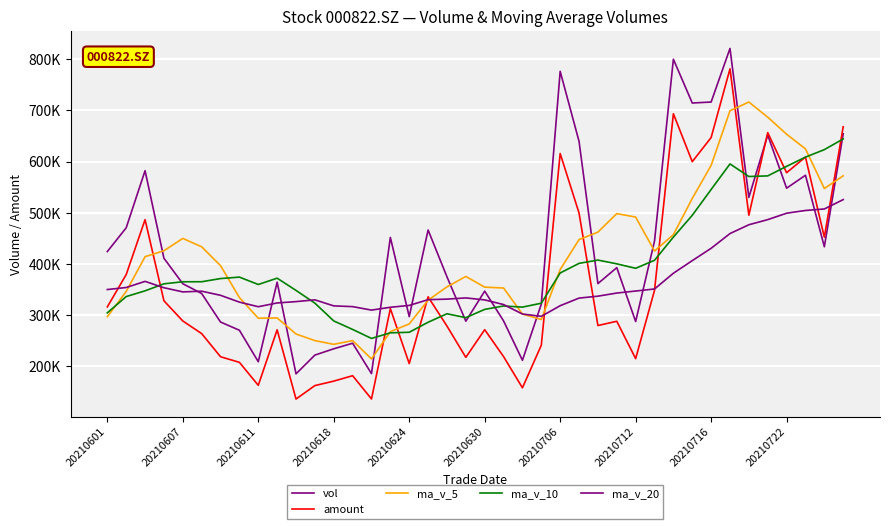

Does the chart display data point markers on the line(s)?

No